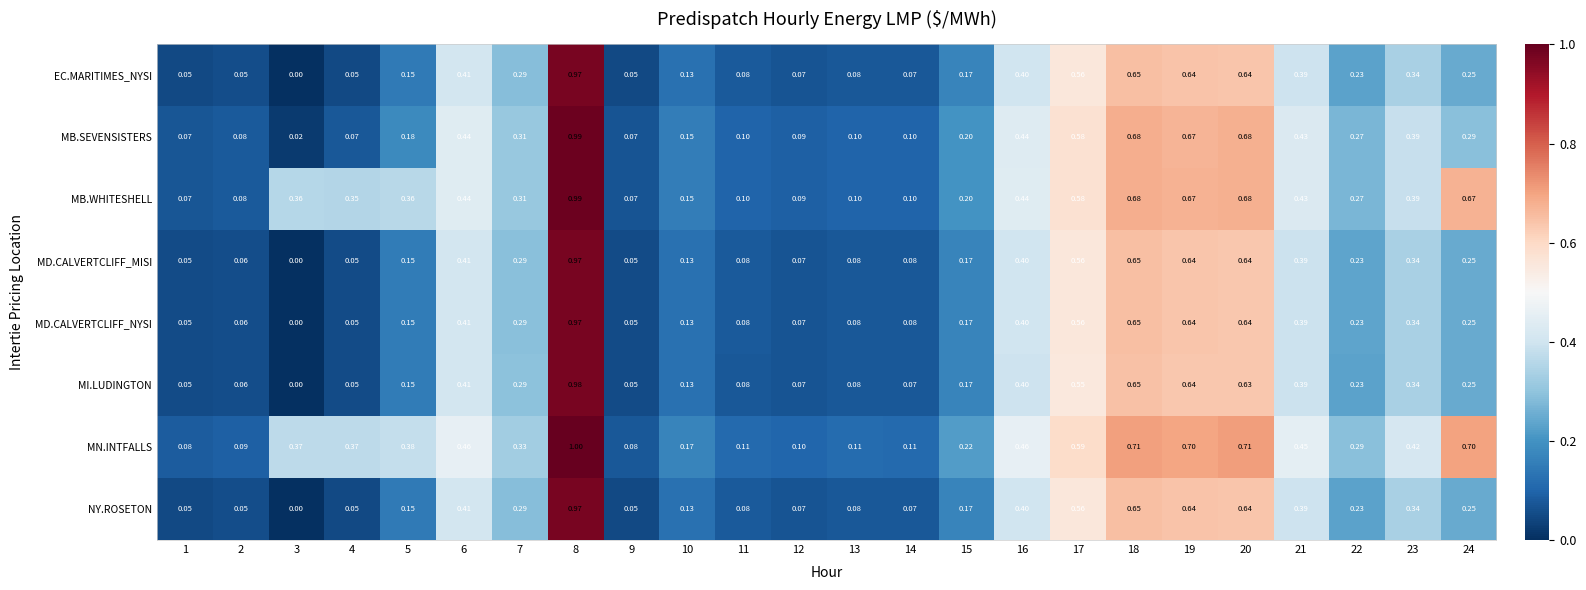

Which series has the widest spread of values?

MI.LUDINGTON